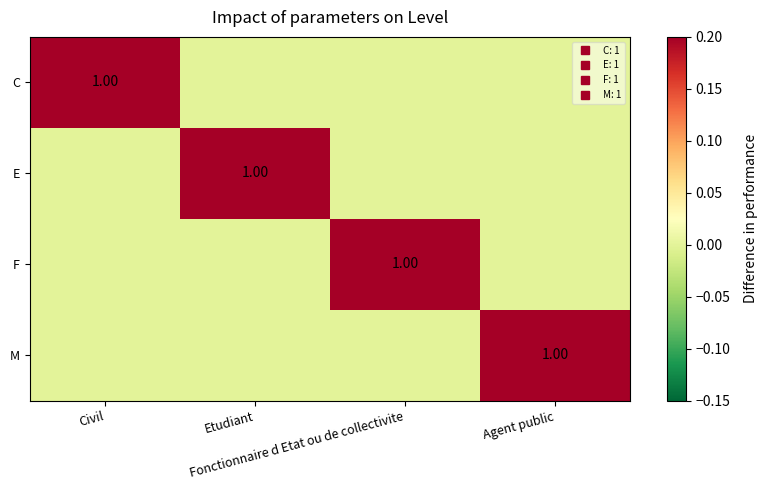

What is the difference between the highest and lowest values at Civil?

1